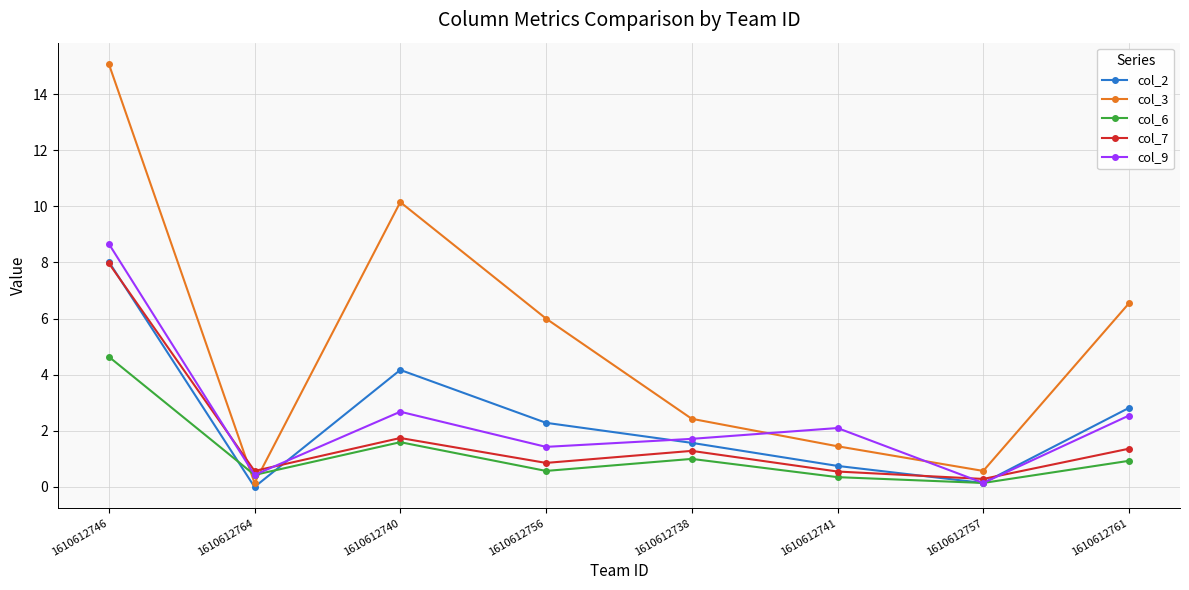

True or false: col_6 has a value of 0.9 at 1610612761.

True